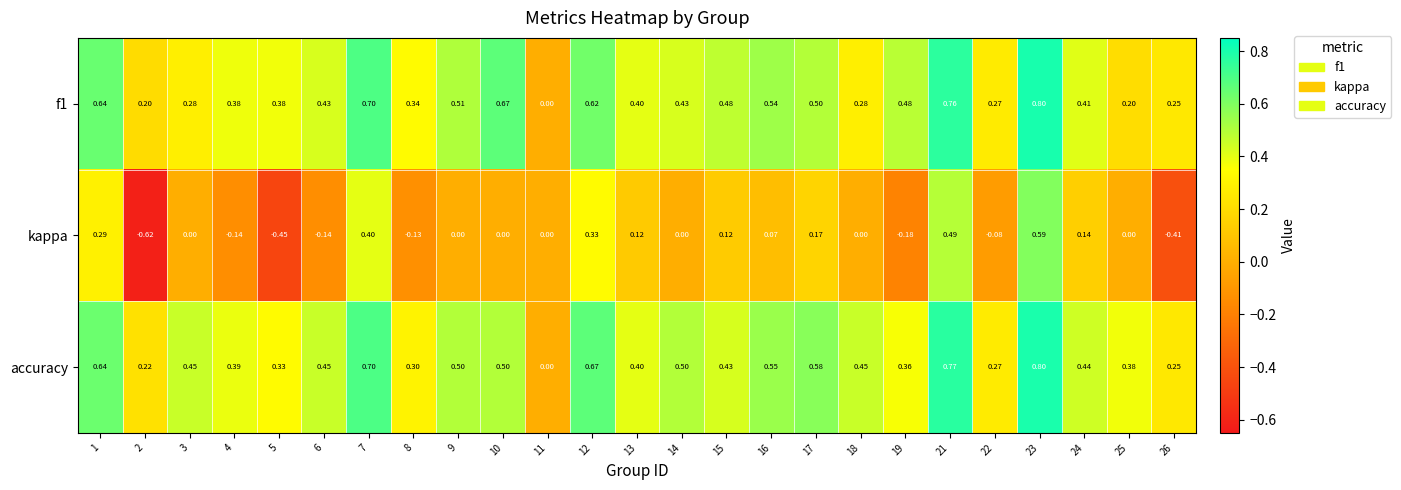

What is the total value across all series at 12?

1.6